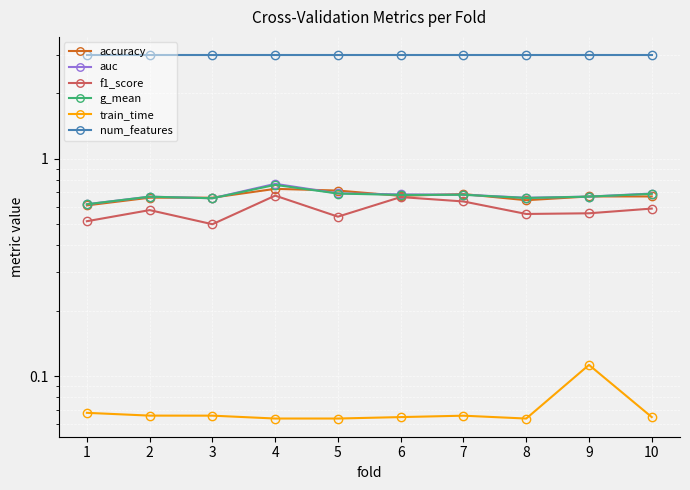

Is this an area chart (filled region under the line)?

No